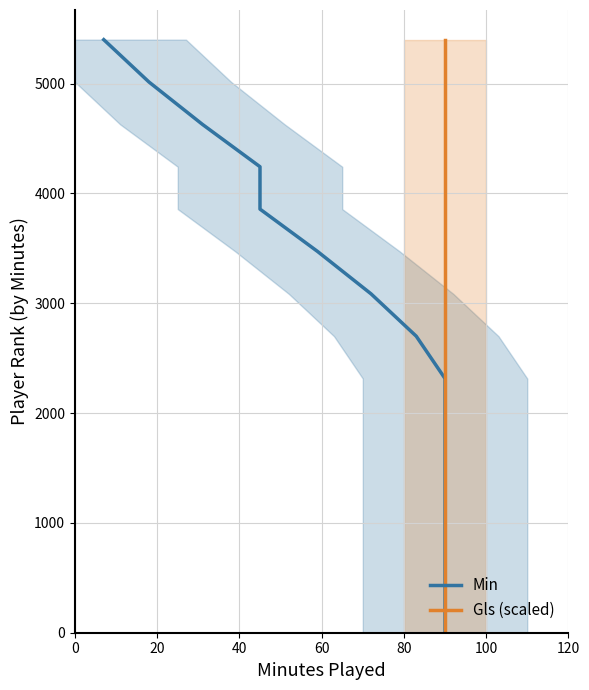

How many data points does each series have?

15